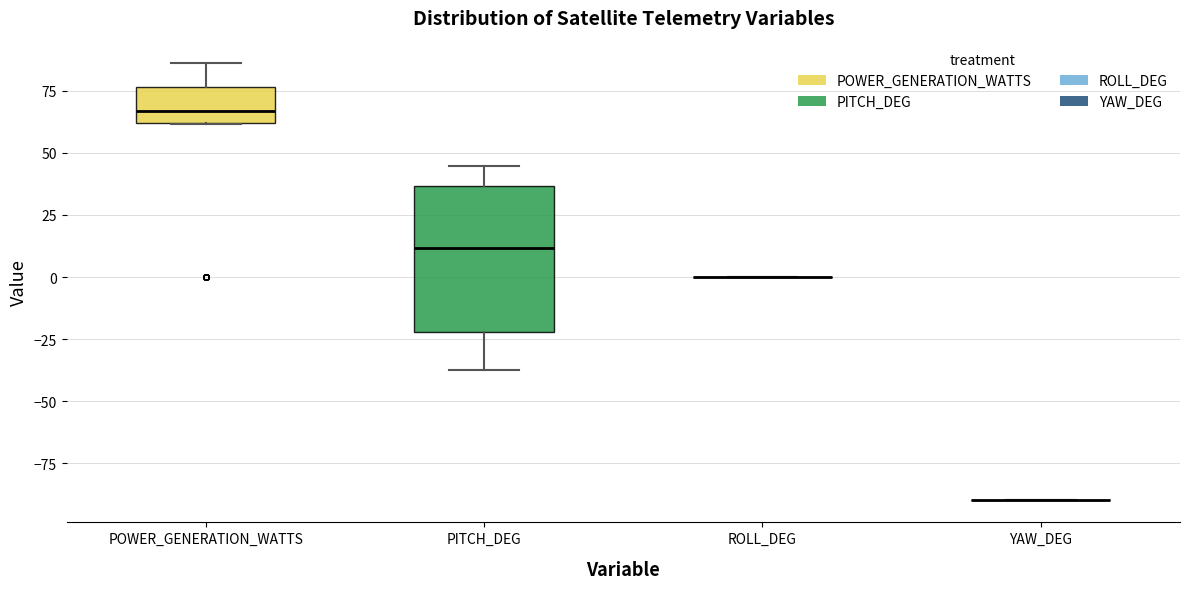

Which box is the tallest, from its lower edge to its upper edge?

PITCH_DEG